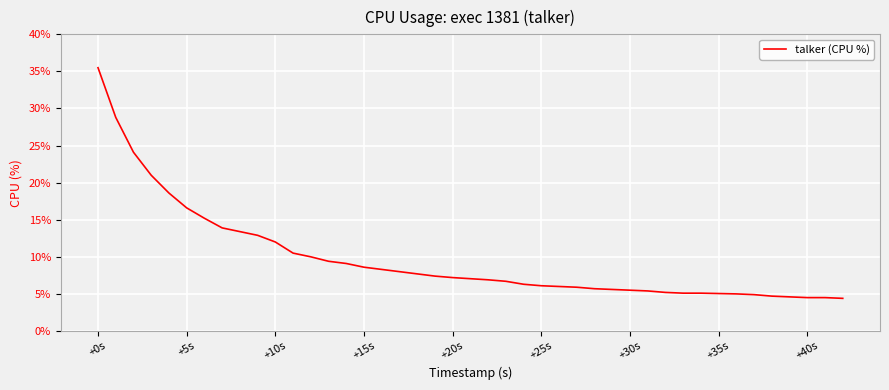

What is the smallest value displayed?

4.4